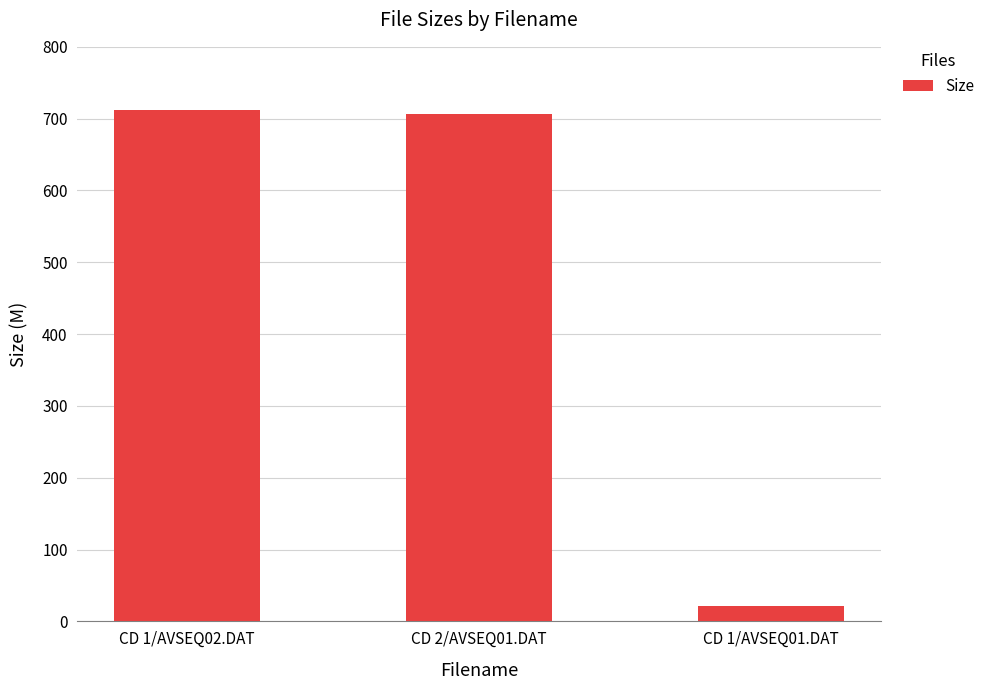

The value at CD 2/AVSEQ01.DAT is 993.1. True or false?

False